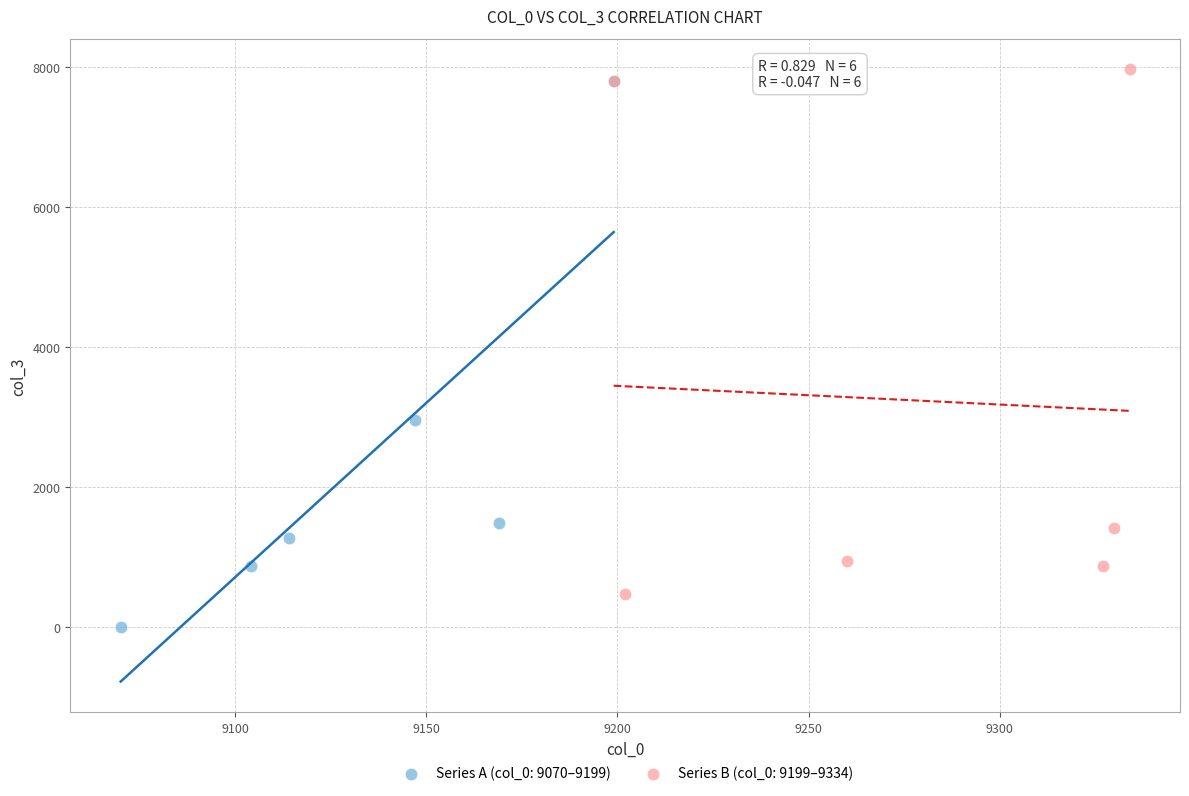

What are all the series names shown in the legend?

Series A (col_0: 9070–9199), Series B (col_0: 9199–9334)